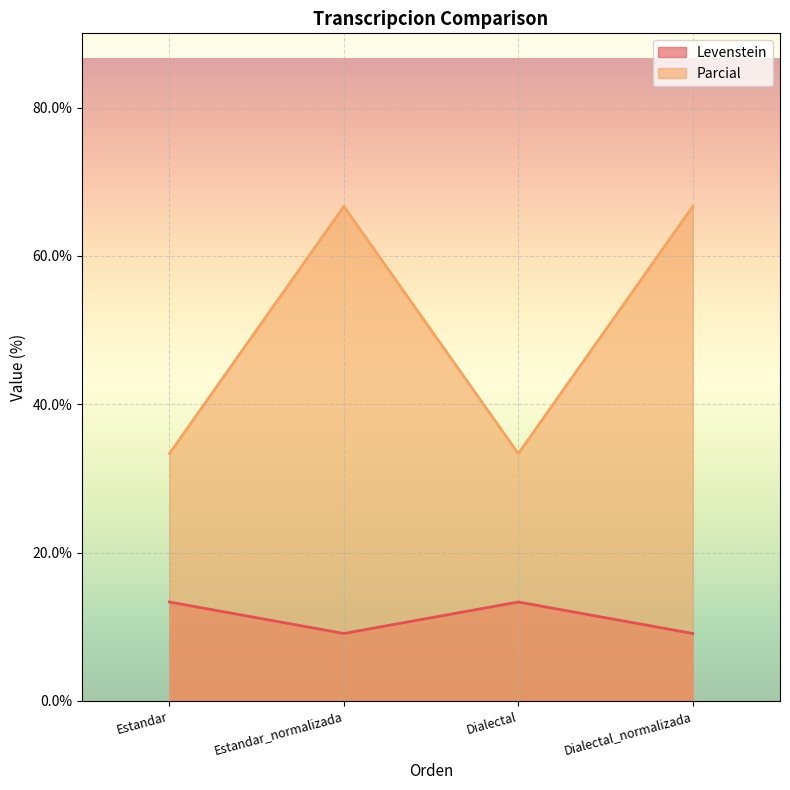

At Dialectal_normalizada, list the series in order from largest to smallest.

Parcial, Levenstein